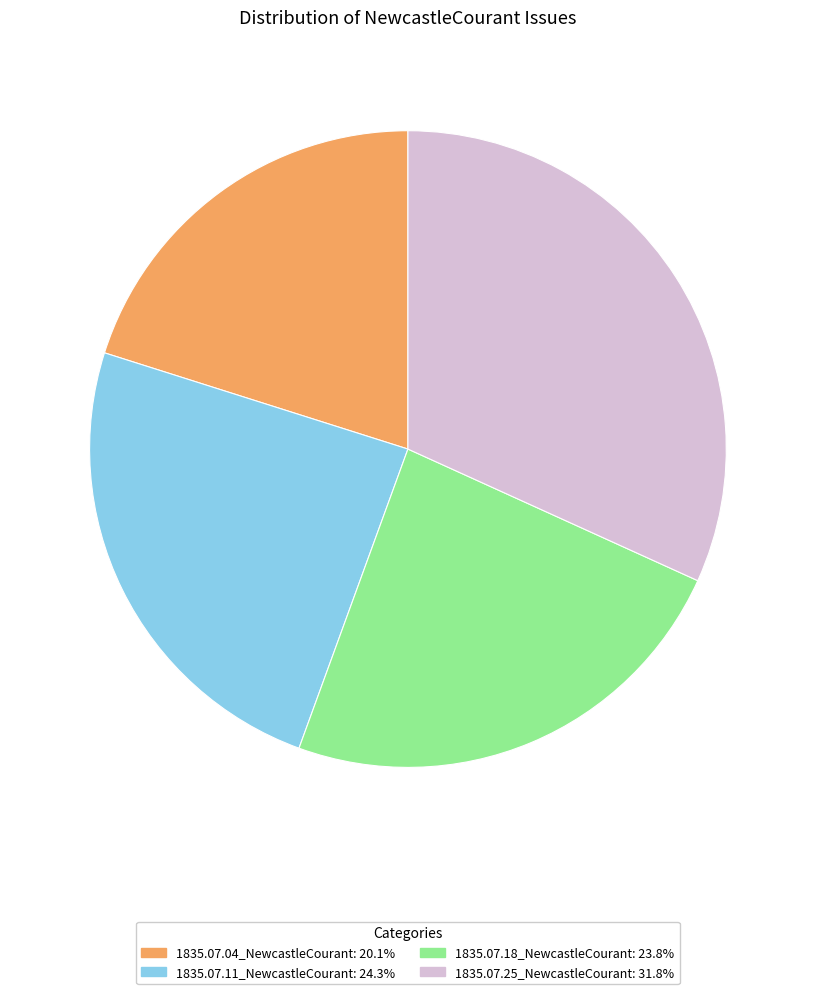

Rank the categories by value from highest to lowest.

1835.07.25_NewcastleCourant, 1835.07.11_NewcastleCourant, 1835.07.18_NewcastleCourant, 1835.07.04_NewcastleCourant